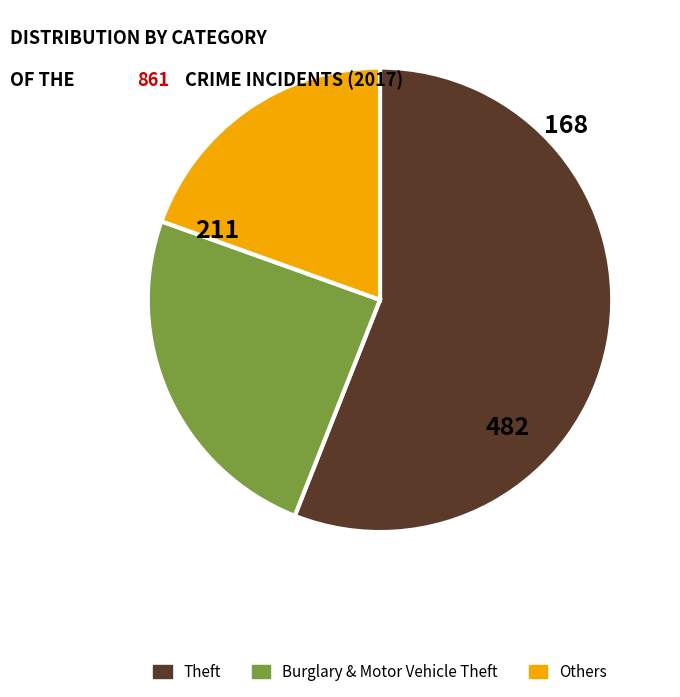

How many segments does this pie chart have?

3